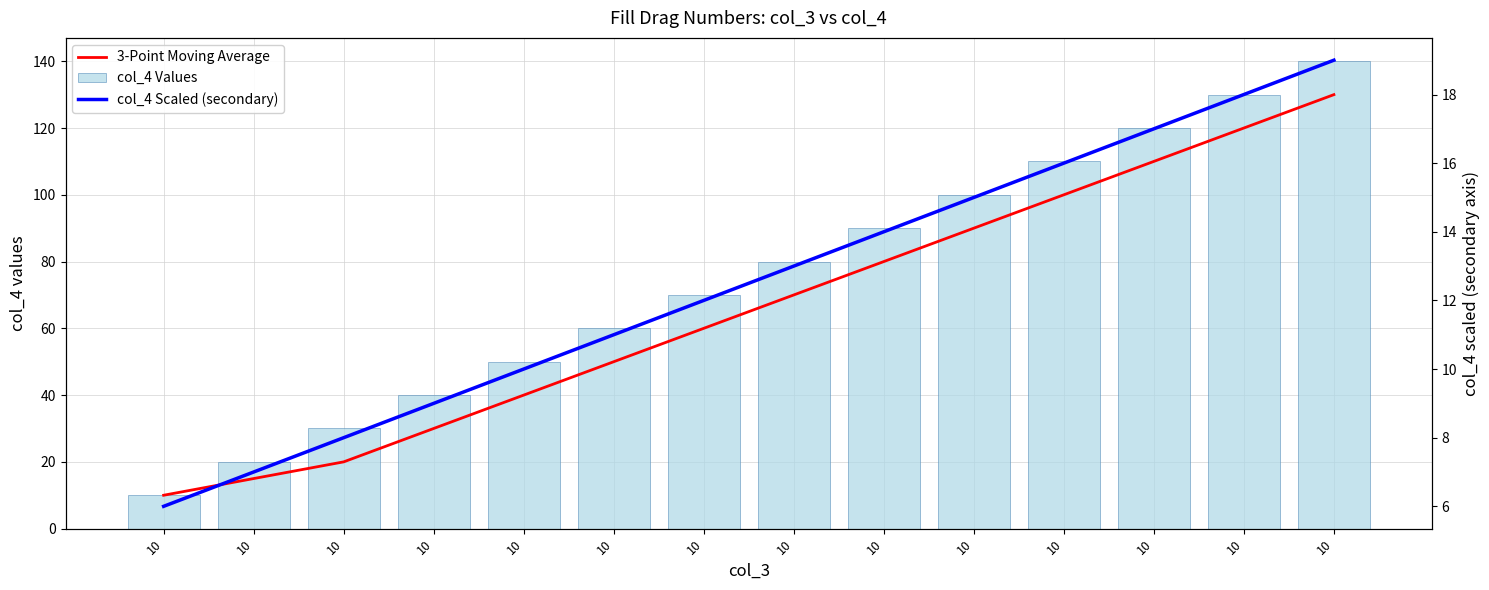

What is the difference between the maximum and minimum values in the col_4 Values series?

130